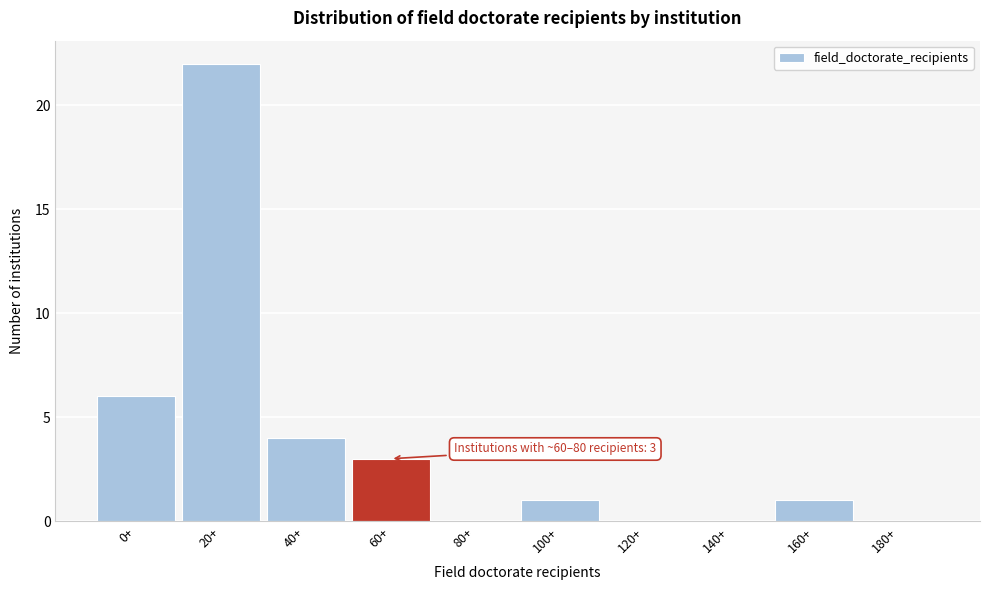

Reading right to left, extract all data points from this chart.

180+=0	160+=1	140+=0	120+=0	100+=1	80+=0	60+=3	40+=4	20+=22	0+=6